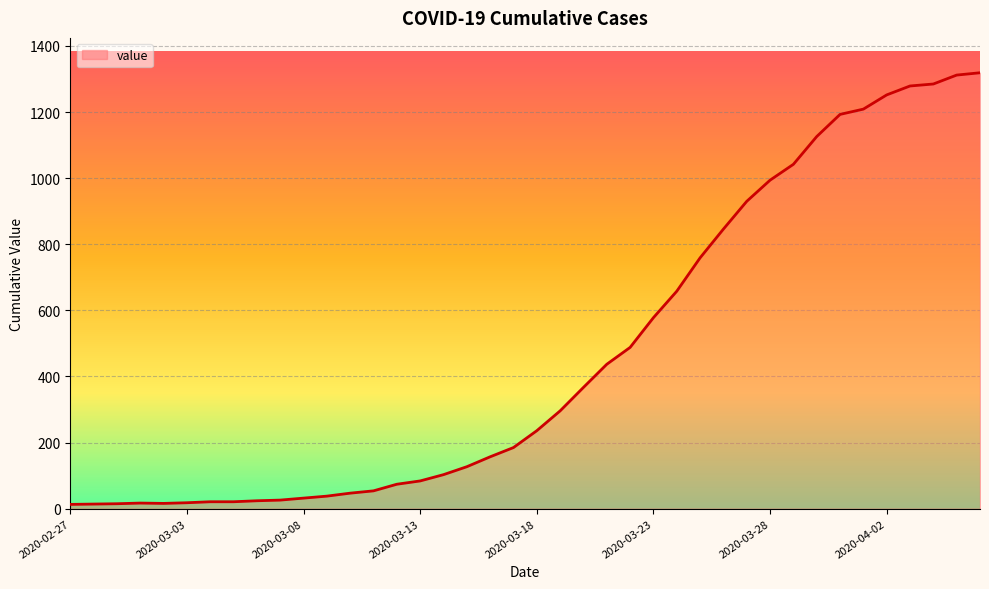

Does the chart have visible grid lines?

Yes